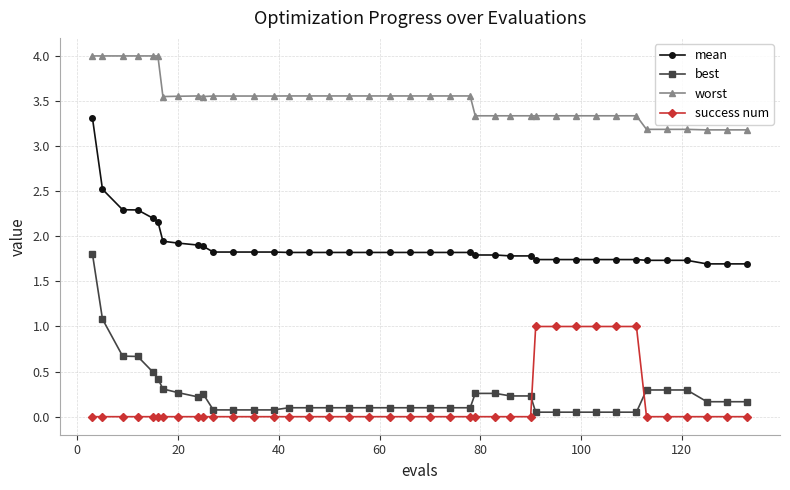

List the series in order of their peak value, highest first.

worst, mean, best, success num